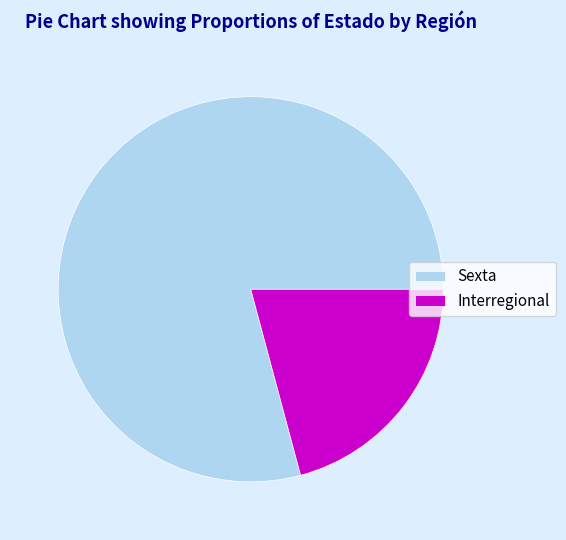

The Sexta slice represents 79% of the pie. True or false?

True